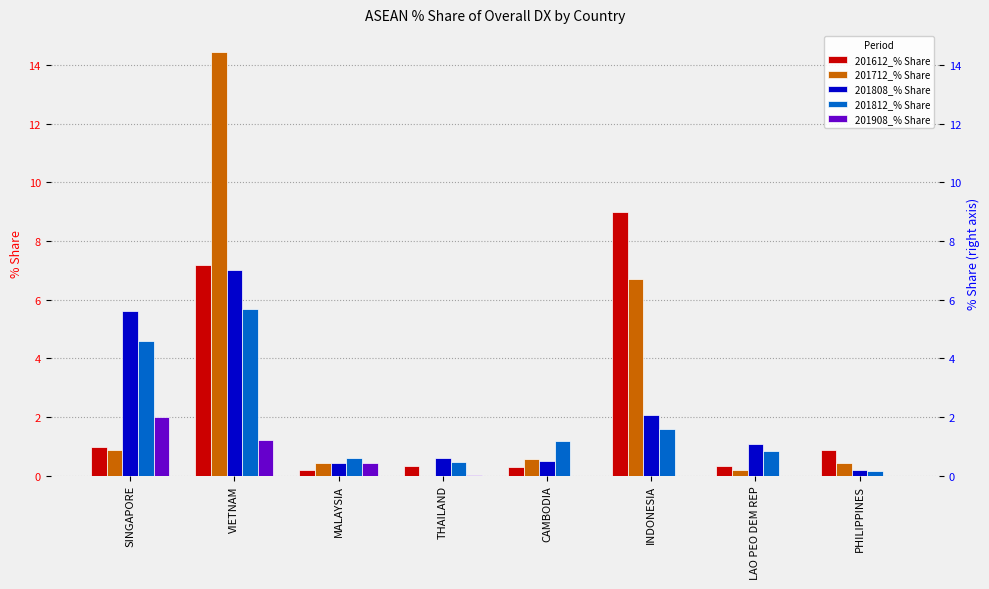

What is the sum of all 201908_% Share values?

3.6